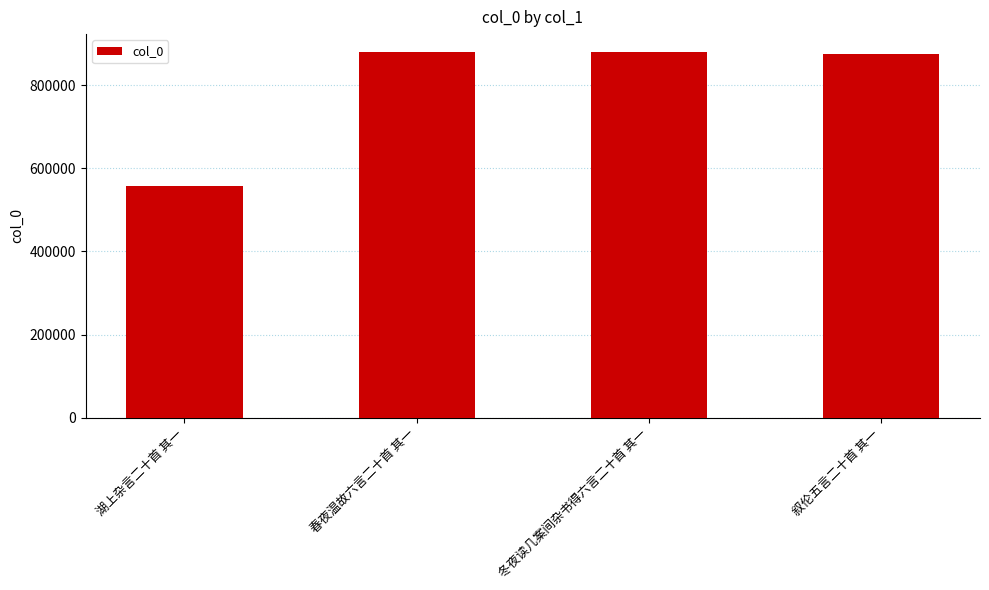

True or false: the data shows 1350969 at 春夜温故六言二十首 其一.

False